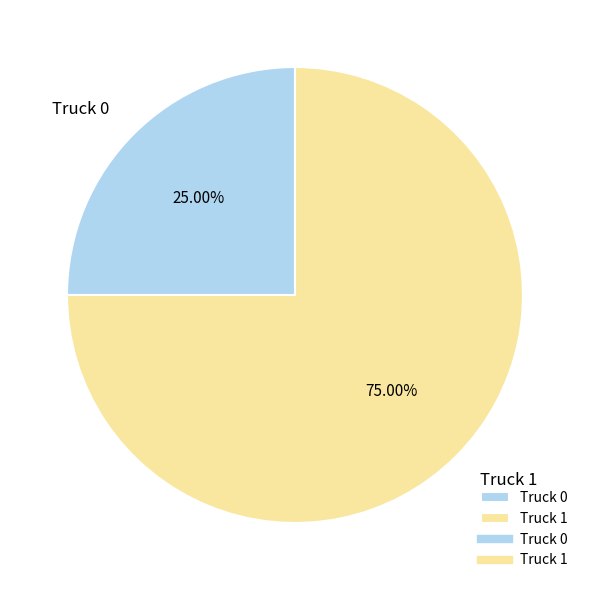

Approximately how many times larger is the value at Truck 0 compared to Truck 1?

0.3